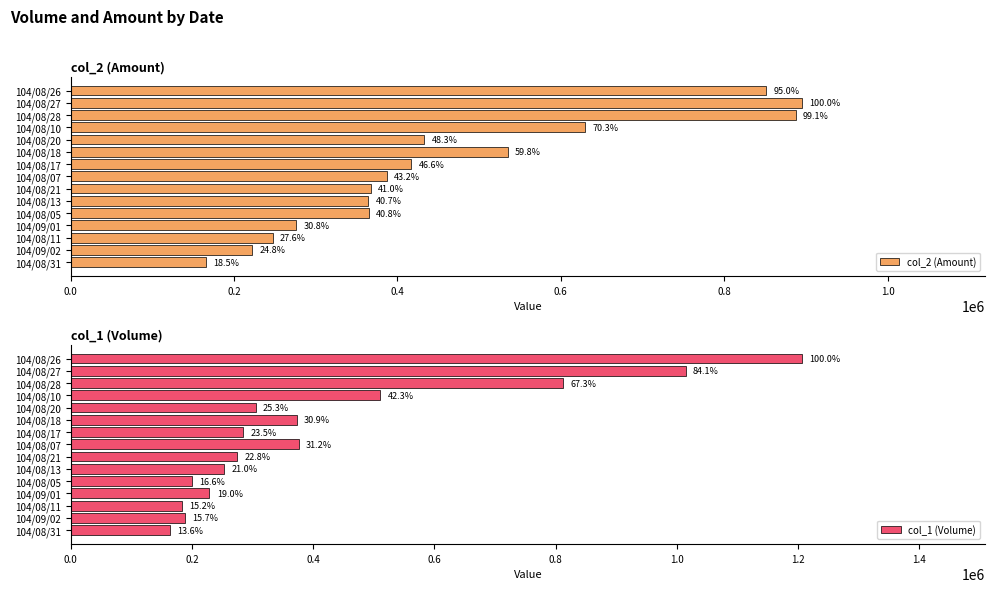

What is the value of the col_1 (Volume) bar at the 5th from the left?

305000